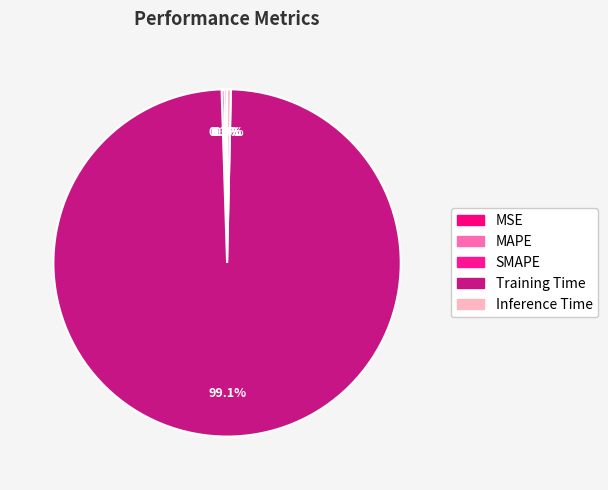

Rank the categories by value from highest to lowest.

Training Time, Inference Time, SMAPE, MAPE, MSE